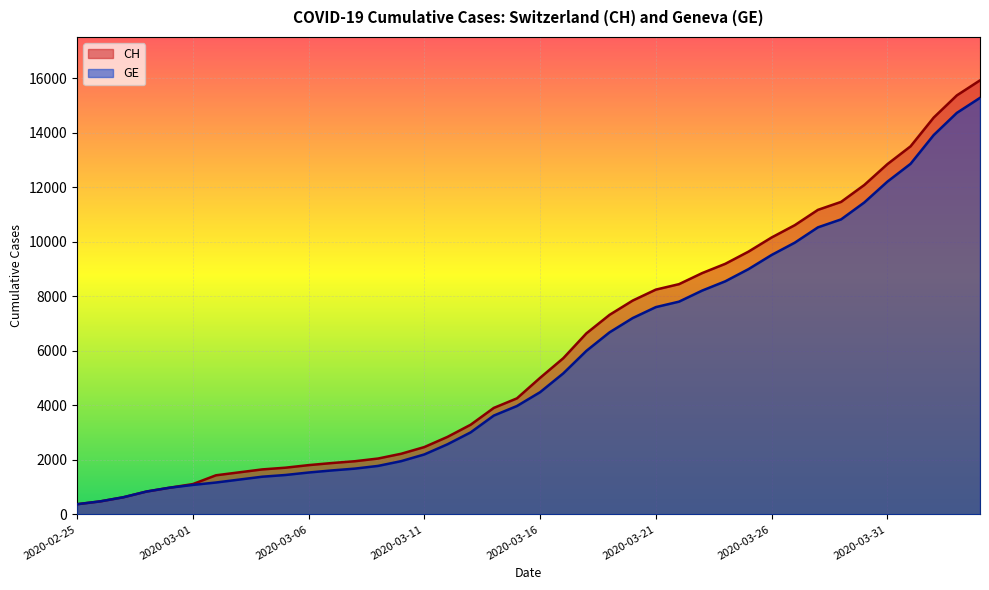

What is the value of the CH point at the 39th from the left?

15375